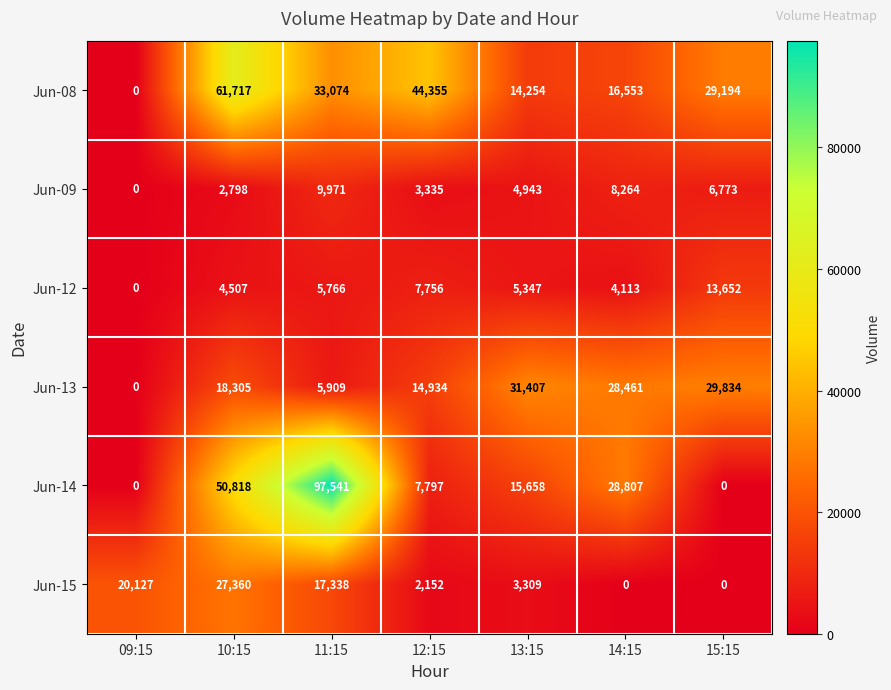

What is the difference between the highest and lowest values at 15:15?

29834